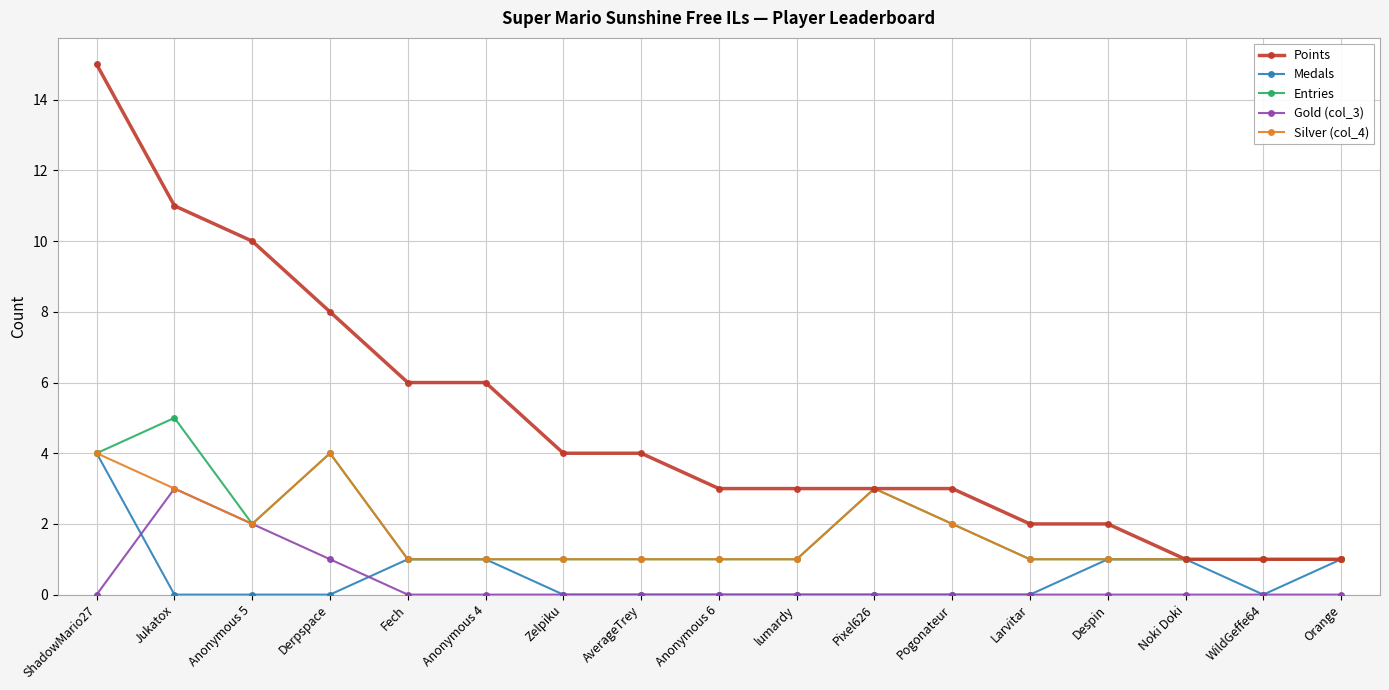

What is the sum of the Silver (col_4) values at Orange and Noki Doki?

2